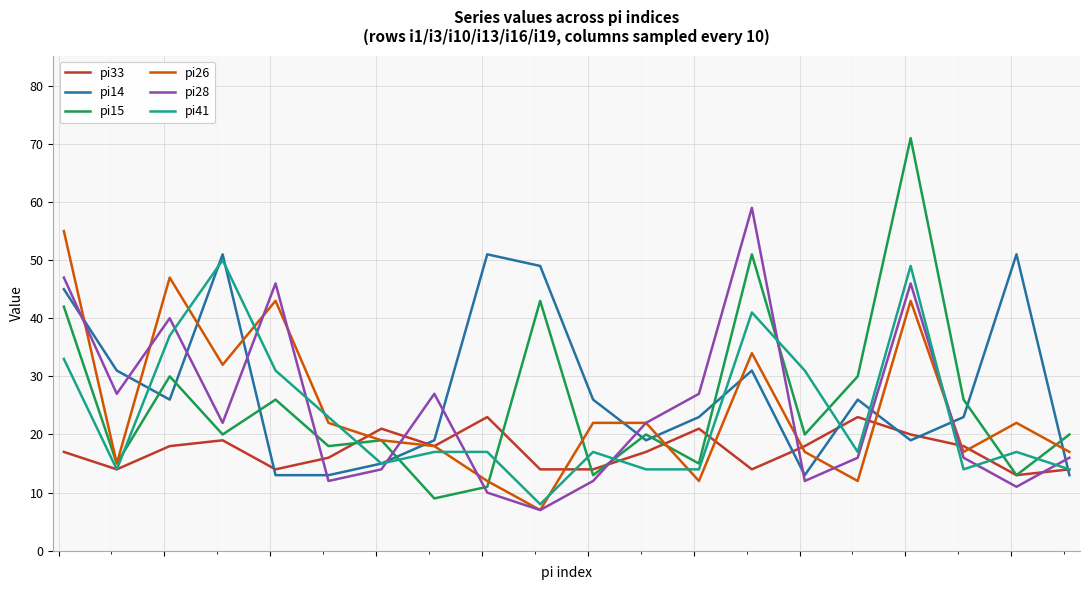

True or false: pi28 and pi14 cross at least once.

True